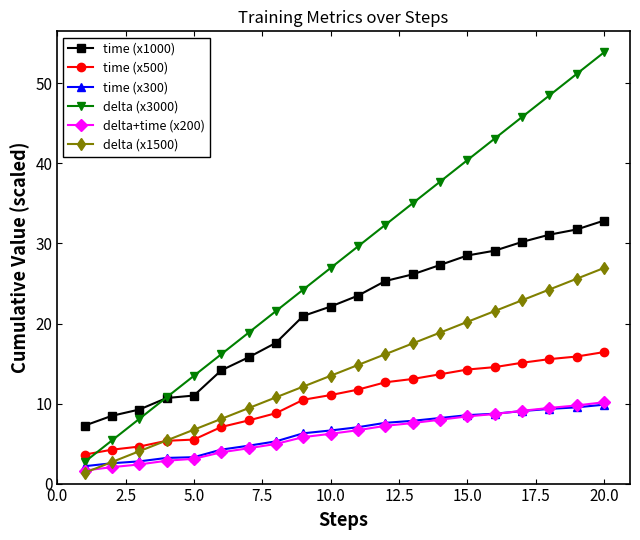

Which series has the largest range (max minus min)?

delta (x3000)